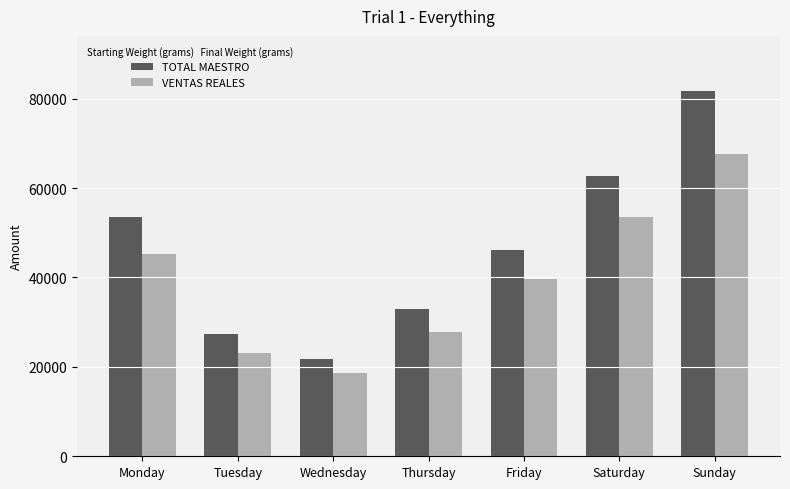

Rank the series by their maximum value, from lowest to highest.

VENTAS REALES, TOTAL MAESTRO